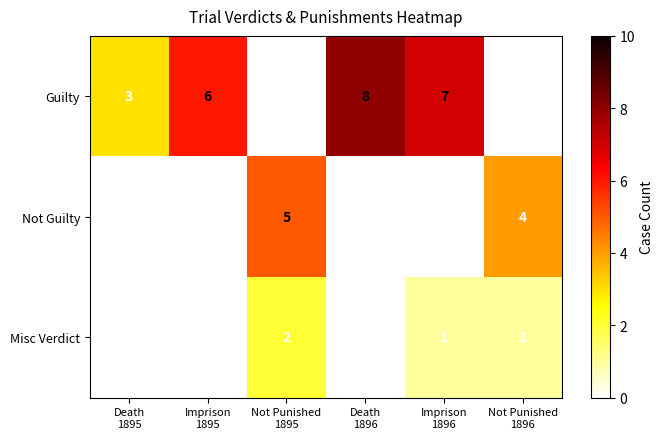

List the series in order of their peak value, lowest first.

Misc Verdict, Not Guilty, Guilty